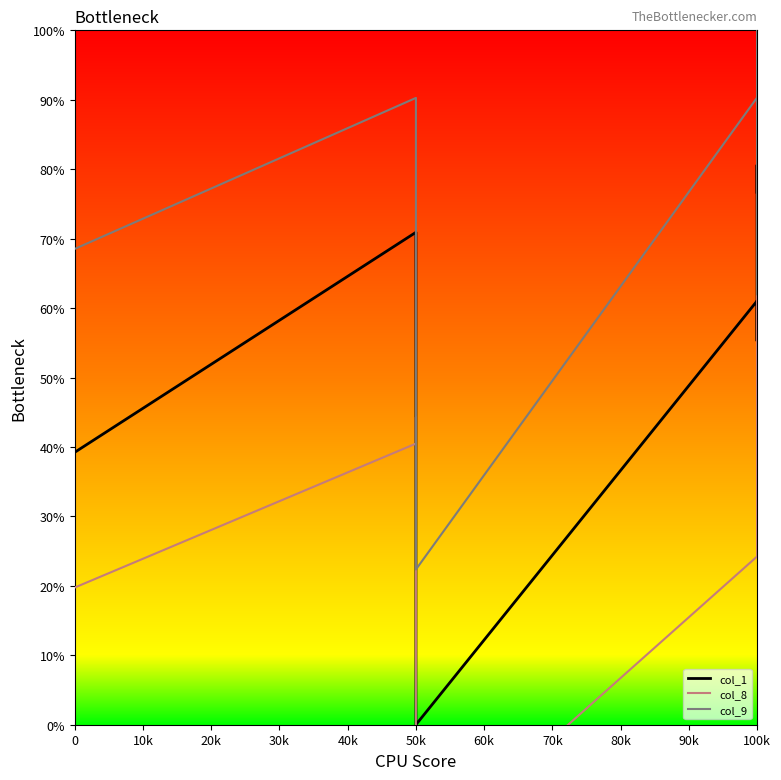

Which series changed the most between 0 and 50k?

col_1